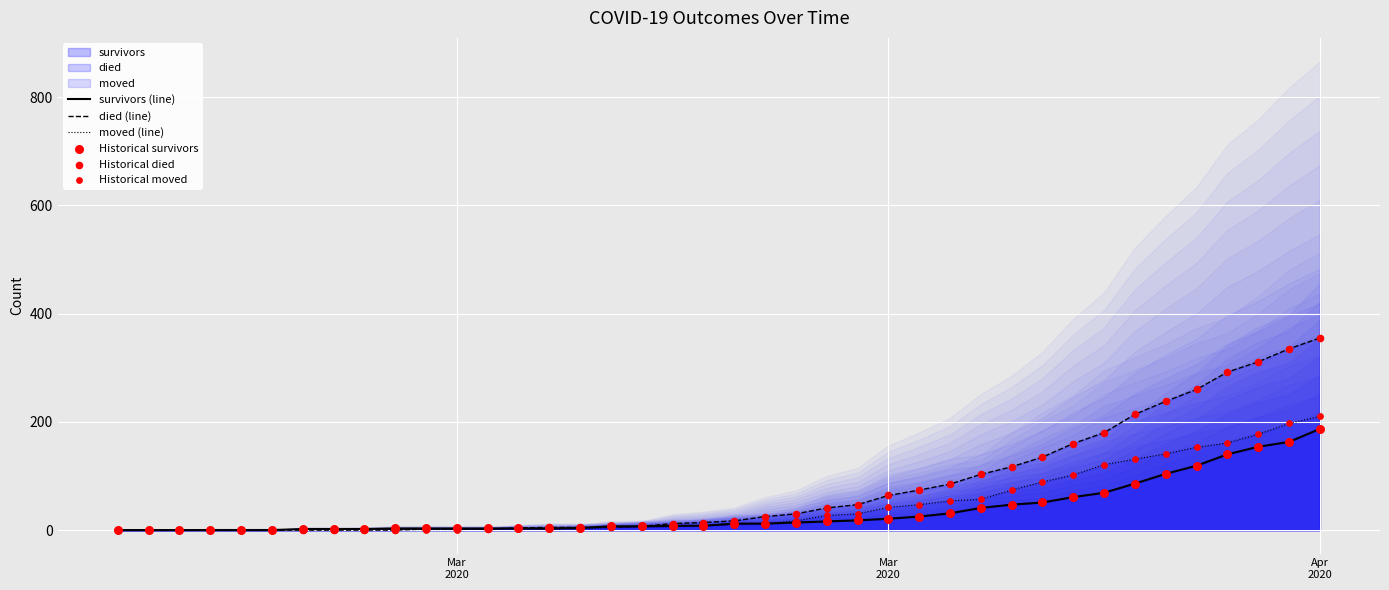

Is the value of died (line) at 3 greater than the value of Historical survivors at 35?

No